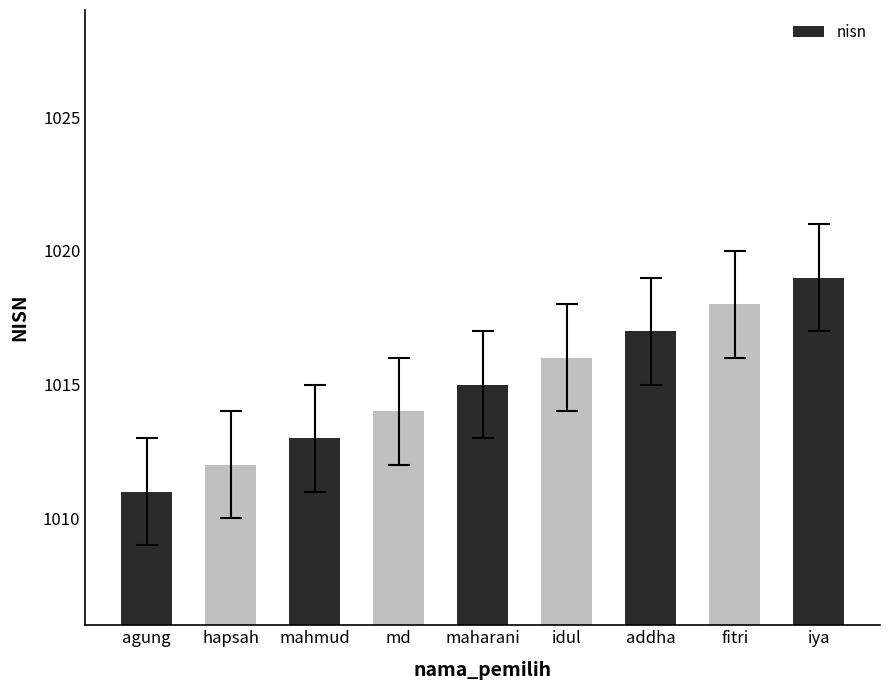

List the labels in order of value, largest first.

iya, fitri, addha, idul, maharani, md, mahmud, hapsah, agung